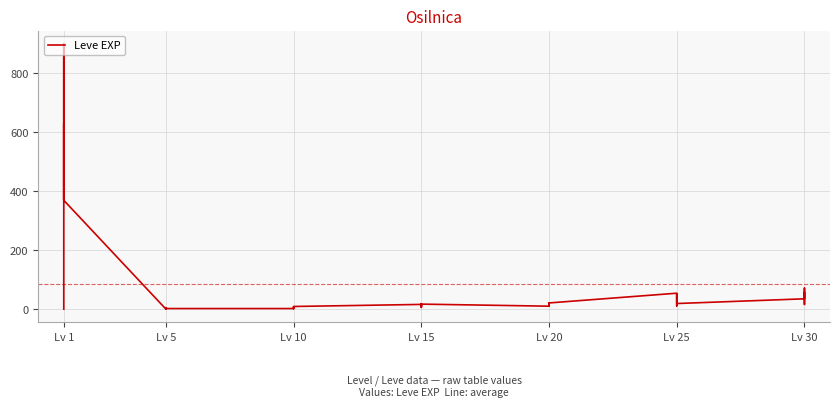

Does the chart display data point markers on the line(s)?

No